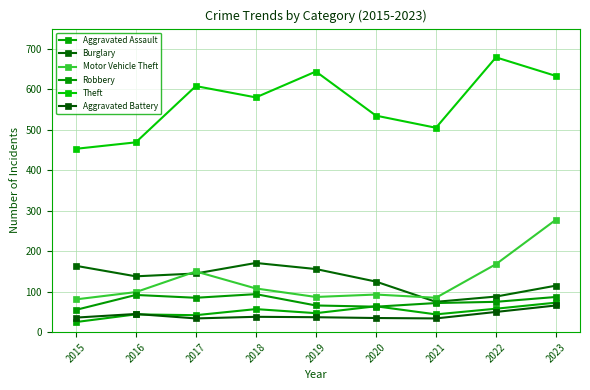

Reading left to right, what are all the values shown in this chart?

Aggravated Assault: 25	44	42	57	47	64	44	58	73
Burglary: 164	138	145	171	156	125	75	88	115
Motor Vehicle Theft: 81	99	150	108	87	93	85	168	278
Robbery: 55	92	85	94	66	63	72	75	87
Theft: 453	469	608	580	644	535	505	679	633
Aggravated Battery: 36	45	34	38	37	35	34	50	66